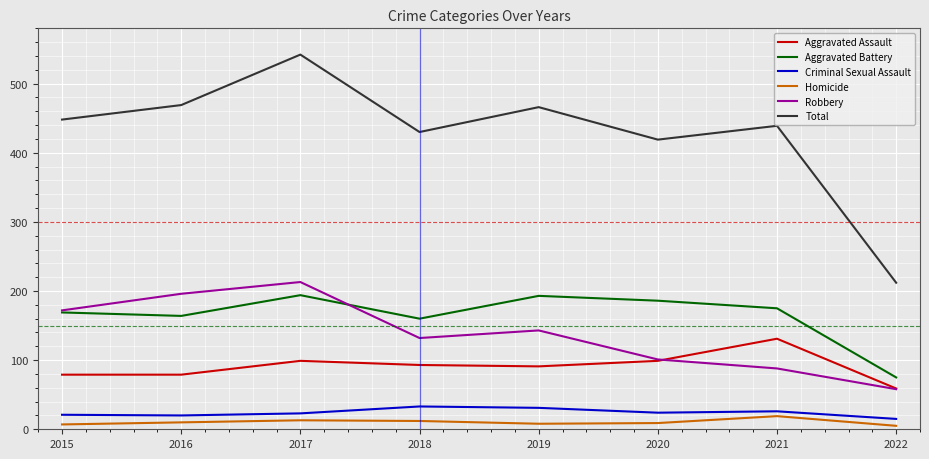

In Aggravated Battery, how many points are higher than both neighbors (excluding endpoints)?

2